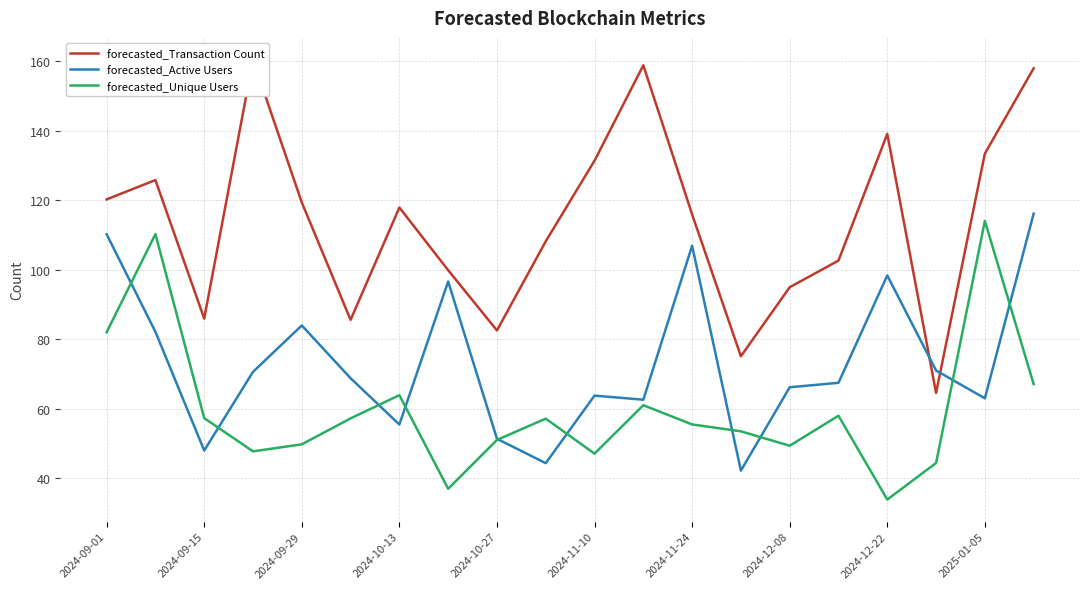

How many categories are shown in the chart?

20